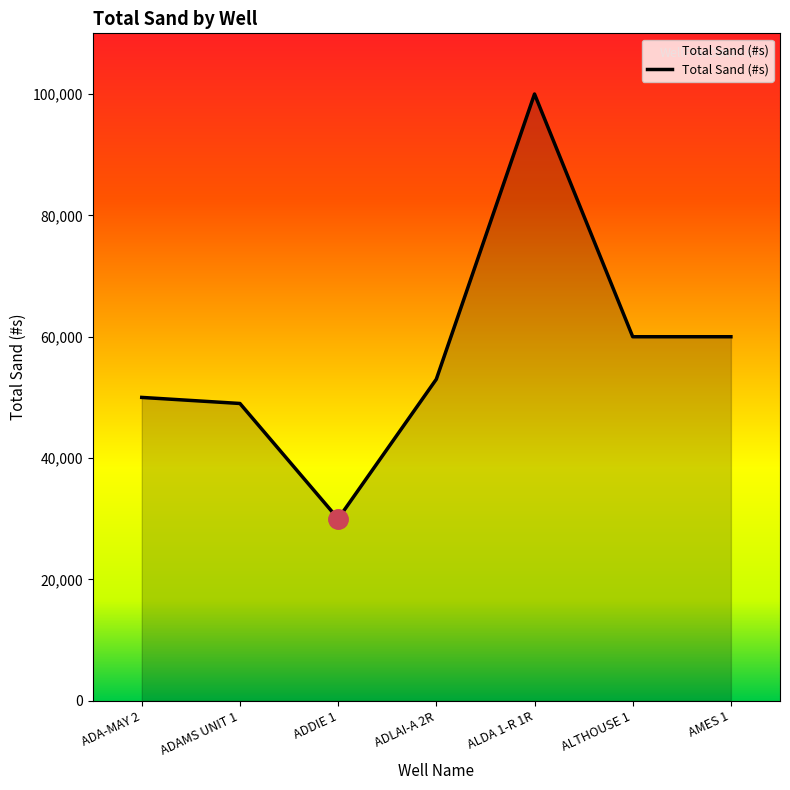

How many lines are shown in the chart?

1